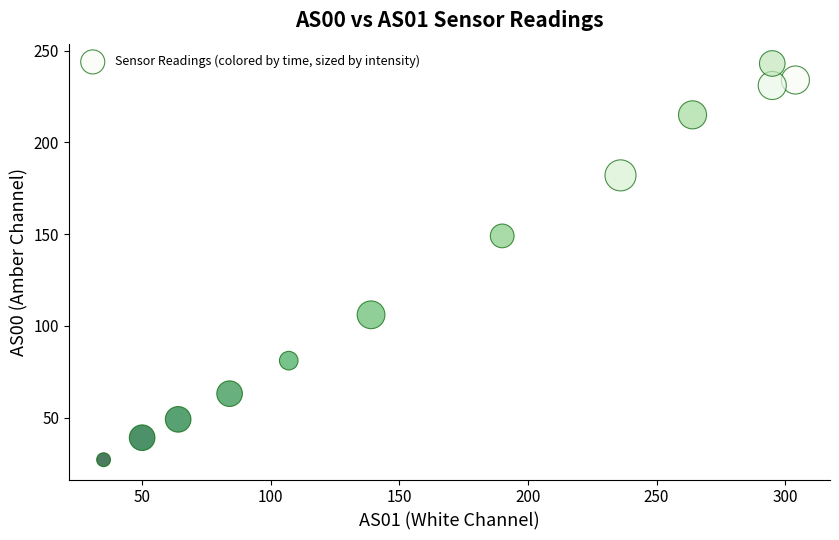

What is the range of X values (max minus min)?

269